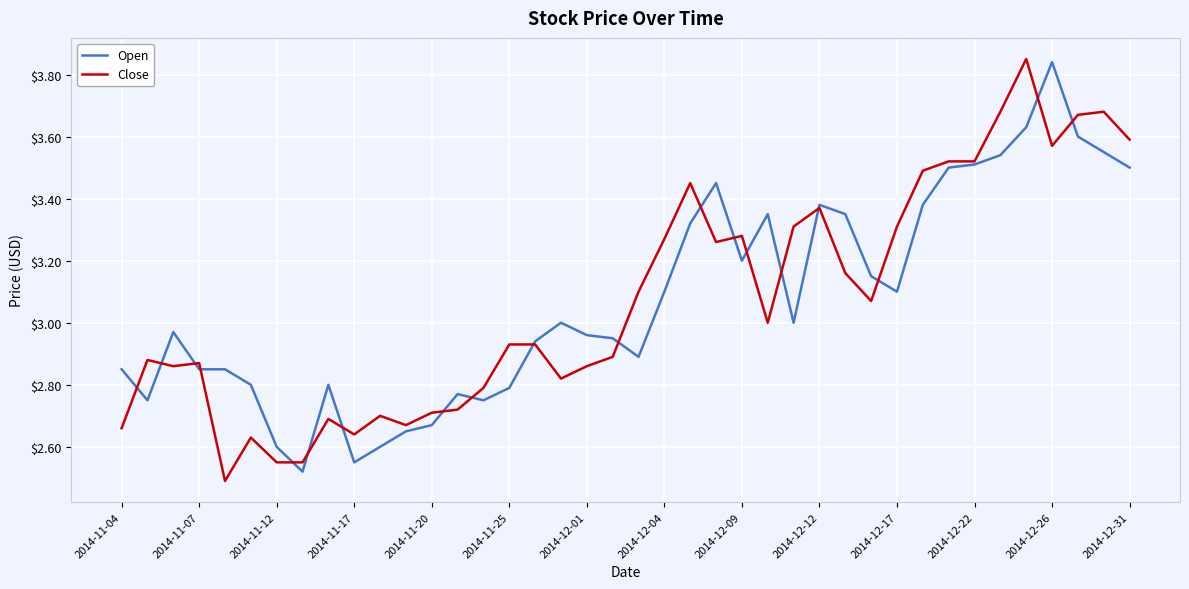

List the series in order of their overall mean, highest first.

Close, Open